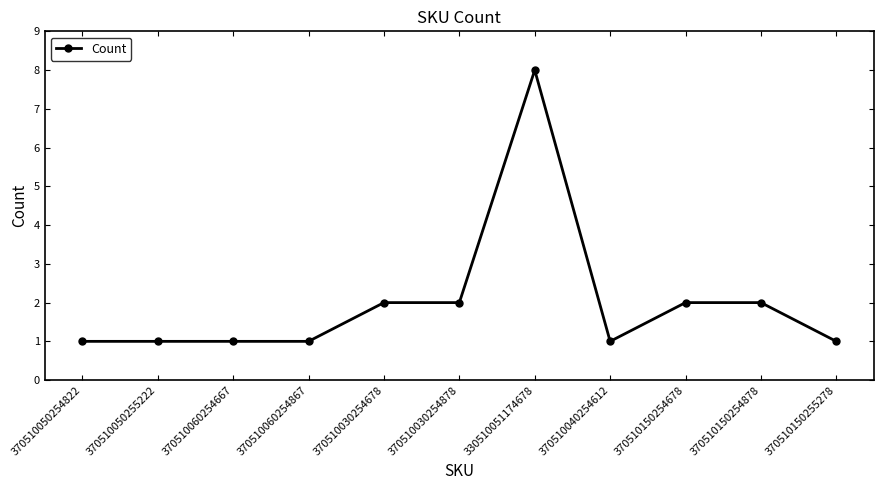

Approximately how many times larger is the value at 370510030254878 compared to 370510040254612?

2.0